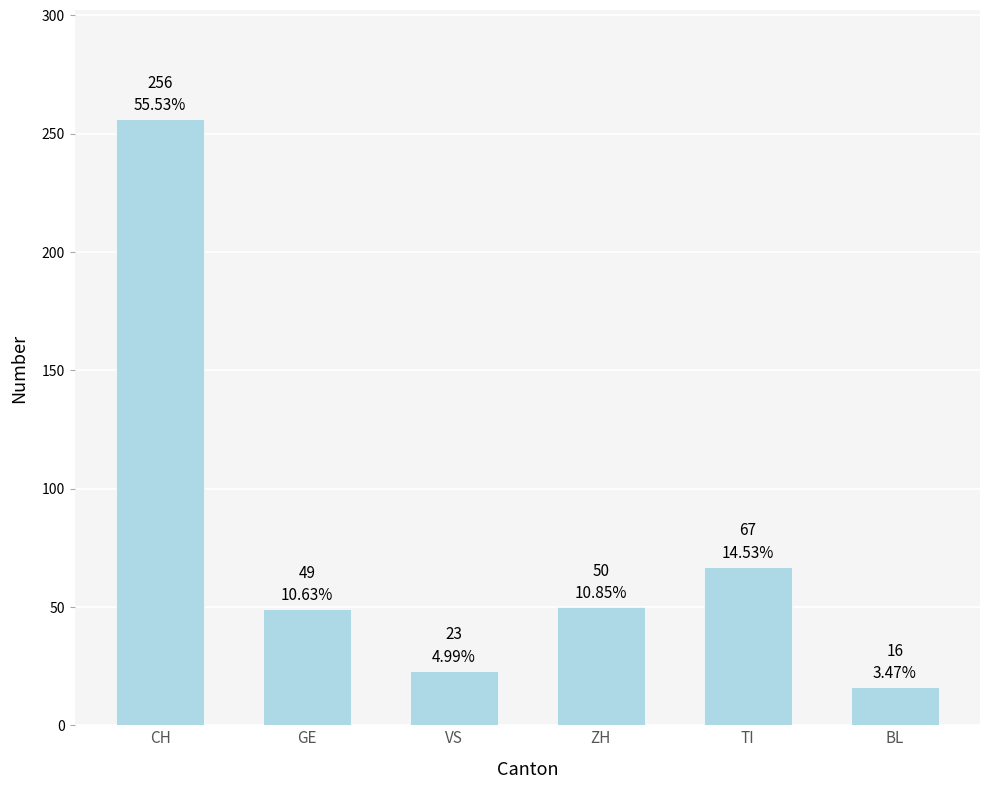

Is it true that the value at ZH is 67?

False